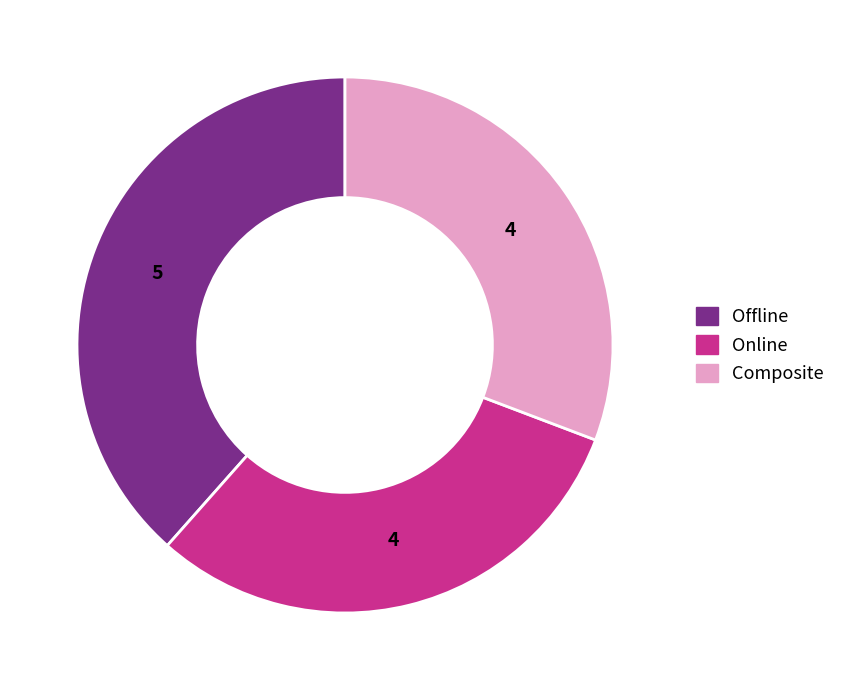

Do Offline and Composite together represent more than half of the pie?

Yes